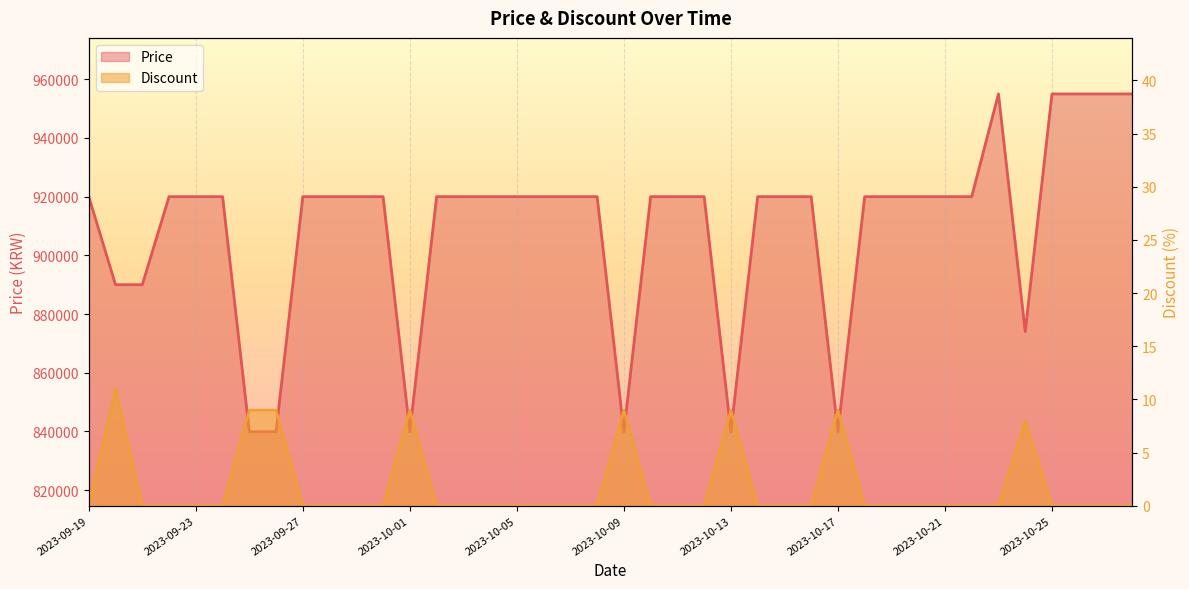

How many interior local valleys does the Price series have?

5